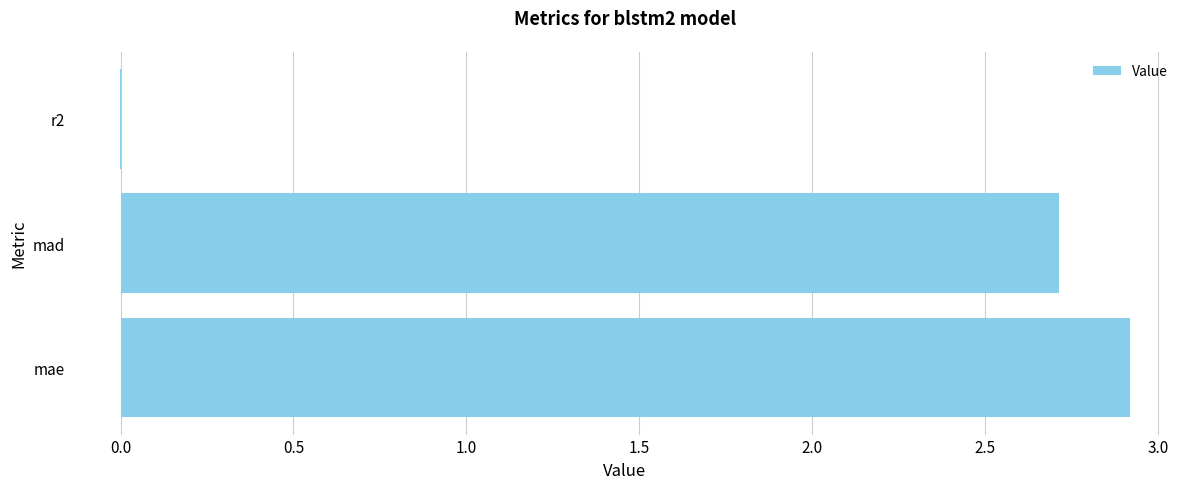

Between mae and mad, which is larger?

mae